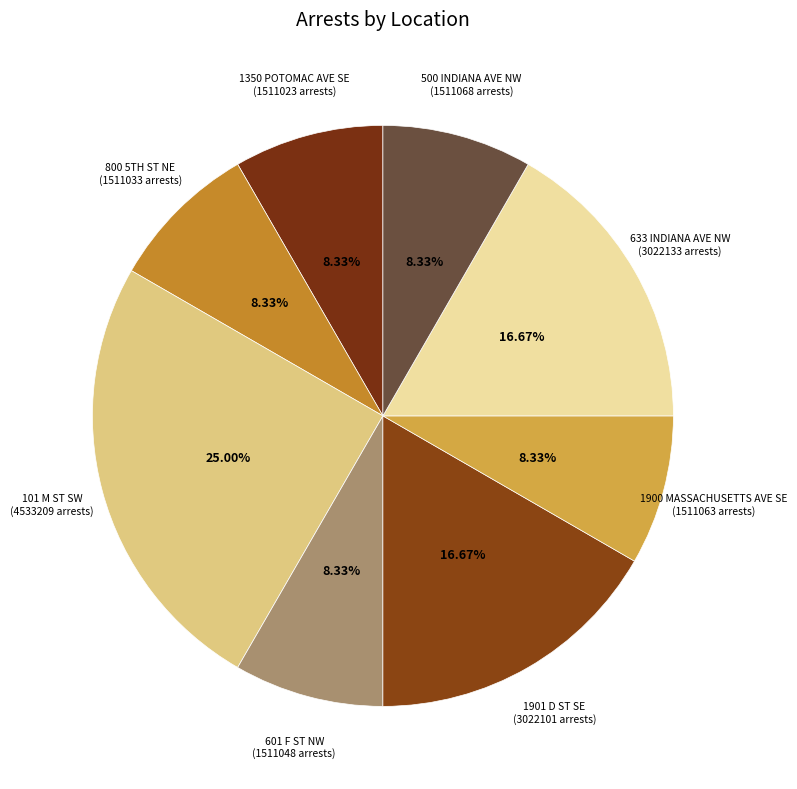

True or false: 500 INDIANA AVE NW accounts for 14% of the total.

False